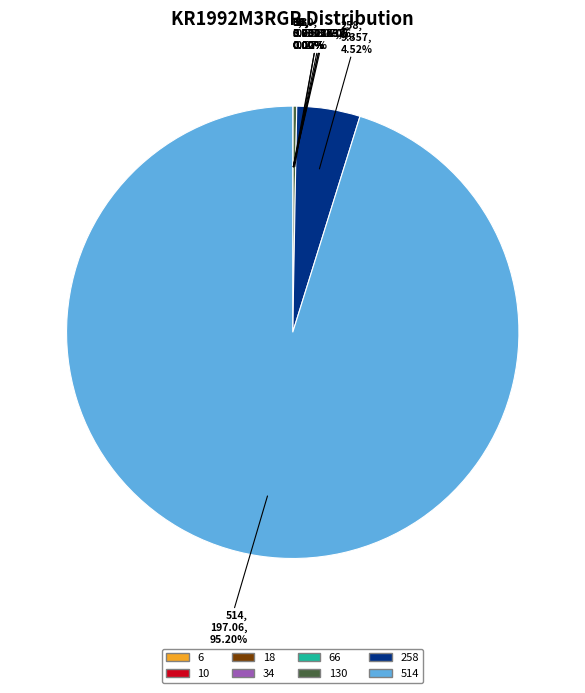

Is there any slice that represents more than half of the pie?

Yes